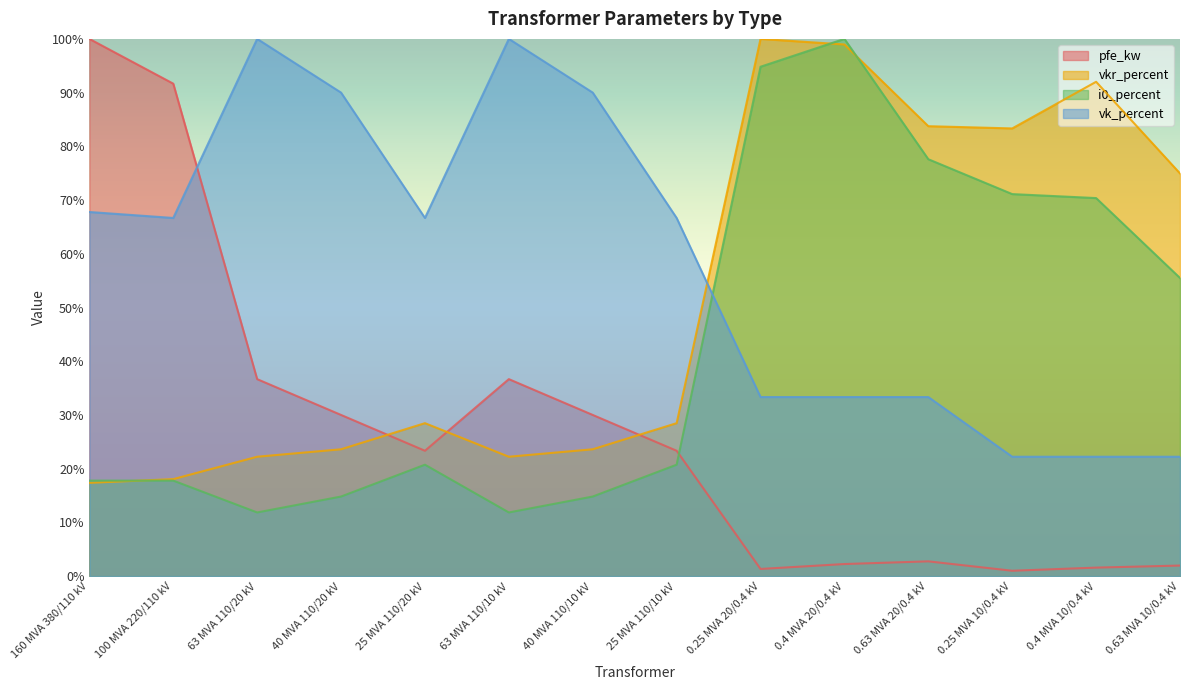

Is it true that pfe_kw equals 30.0 at 40 MVA 110/10 kV?

True